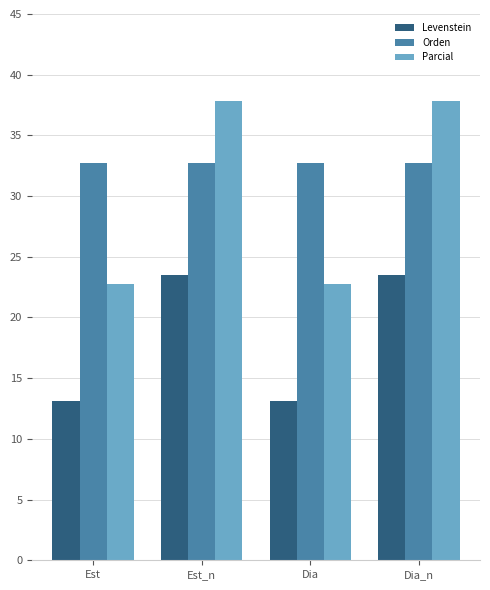

Reading right to left, transcribe all the data shown in this chart.

Levenstein: Dia_n=23.5	Dia=13.2	Est_n=23.5	Est=13.2
Orden: Dia_n=32.7	Dia=32.7	Est_n=32.7	Est=32.7
Parcial: Dia_n=37.8	Dia=22.7	Est_n=37.8	Est=22.7